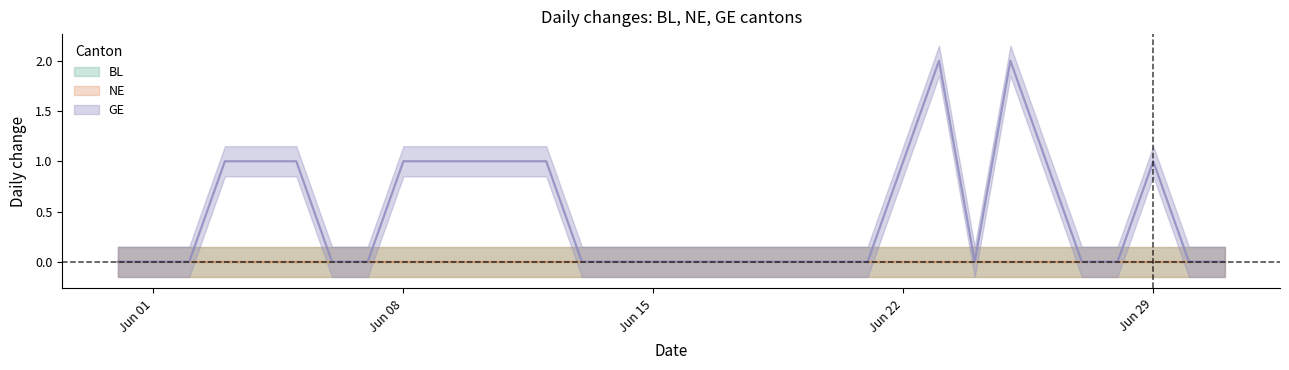

Reading left to right, what are all the values shown in this chart?

BL: 2020-05-31=0	2020-06-01=0	2020-06-02=0	2020-06-03=0	2020-06-04=0	2020-06-05=0	2020-06-06=0	2020-06-07=0	2020-06-08=0	2020-06-09=0	2020-06-10=0	2020-06-11=0	2020-06-12=0	2020-06-13=0	2020-06-14=0	2020-06-15=0	2020-06-16=0	2020-06-17=0	2020-06-18=0	2020-06-19=0	2020-06-20=0	2020-06-21=0	2020-06-22=0	2020-06-23=0	2020-06-24=0	2020-06-25=0	2020-06-26=0	2020-06-27=0	2020-06-28=0	2020-06-29=0	2020-06-30=0	2020-07-01=0
NE: 2020-05-31=0	2020-06-01=0	2020-06-02=0	2020-06-03=0	2020-06-04=0	2020-06-05=0	2020-06-06=0	2020-06-07=0	2020-06-08=0	2020-06-09=0	2020-06-10=0	2020-06-11=0	2020-06-12=0	2020-06-13=0	2020-06-14=0	2020-06-15=0	2020-06-16=0	2020-06-17=0	2020-06-18=0	2020-06-19=0	2020-06-20=0	2020-06-21=0	2020-06-22=0	2020-06-23=0	2020-06-24=0	2020-06-25=0	2020-06-26=0	2020-06-27=0	2020-06-28=0	2020-06-29=0	2020-06-30=0	2020-07-01=0
GE: 2020-05-31=0	2020-06-01=0	2020-06-02=0	2020-06-03=1	2020-06-04=1	2020-06-05=1	2020-06-06=0	2020-06-07=0	2020-06-08=1	2020-06-09=1	2020-06-10=1	2020-06-11=1	2020-06-12=1	2020-06-13=0	2020-06-14=0	2020-06-15=0	2020-06-16=0	2020-06-17=0	2020-06-18=0	2020-06-19=0	2020-06-20=0	2020-06-21=0	2020-06-22=1	2020-06-23=2	2020-06-24=0	2020-06-25=2	2020-06-26=1	2020-06-27=0	2020-06-28=0	2020-06-29=1	2020-06-30=0	2020-07-01=0